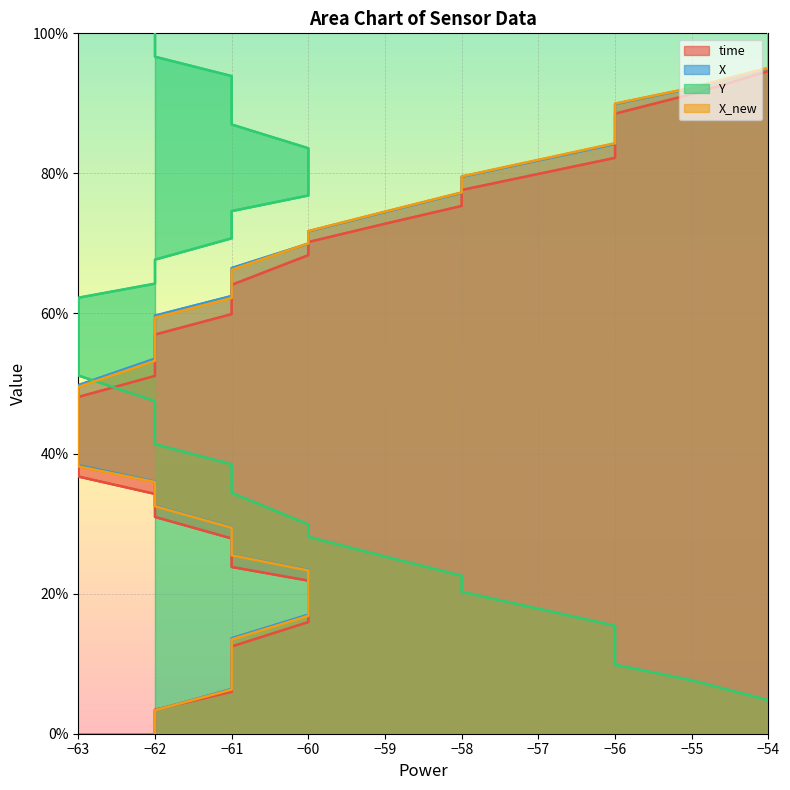

What is the difference between the maximum and minimum values in the X_new series?

100.0